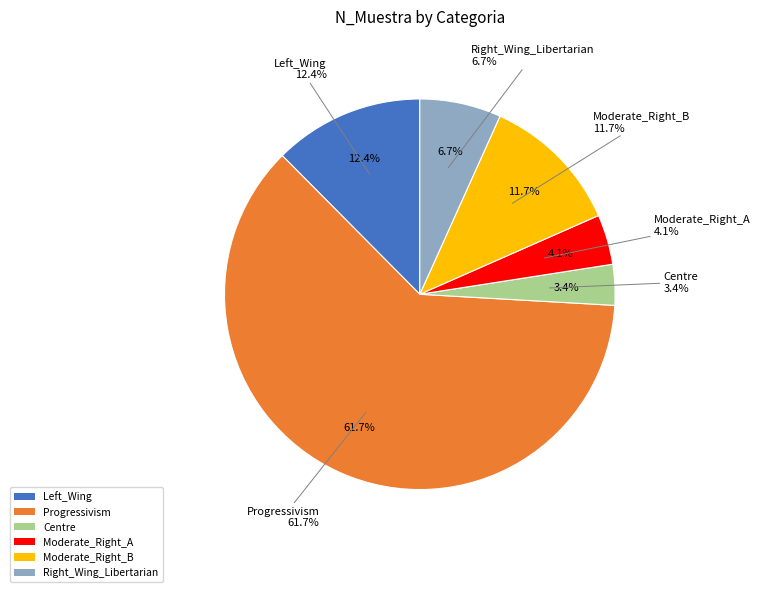

What percentage is the Right_Wing_Libertarian slice, to the nearest percent?

7%